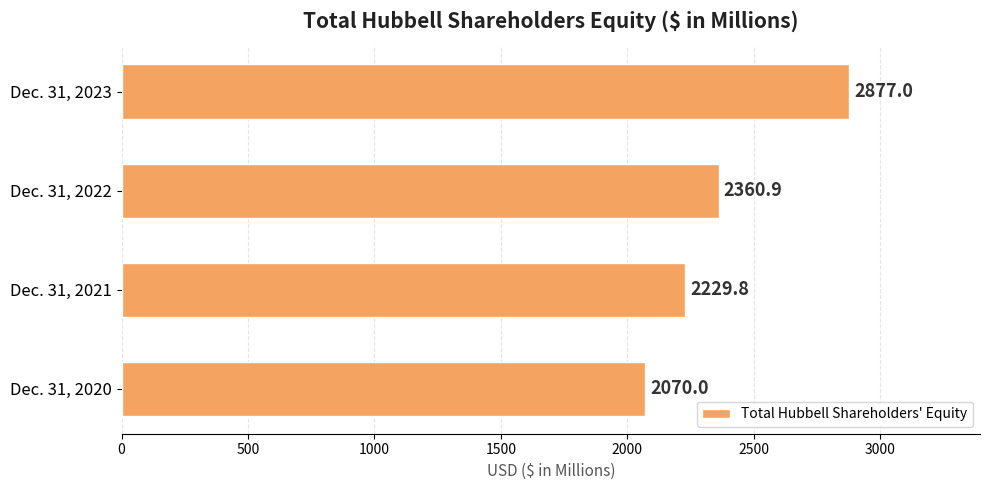

Which category has the highest value across all series?

Dec. 31, 2023